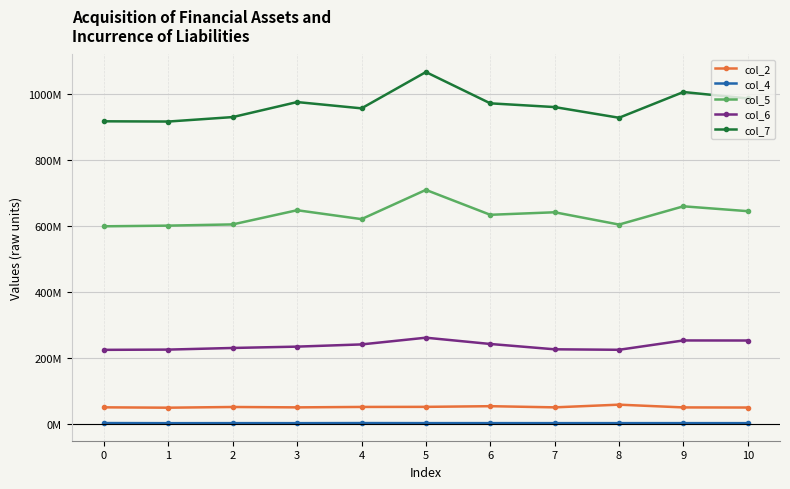

Does the chart have visible grid lines?

Yes